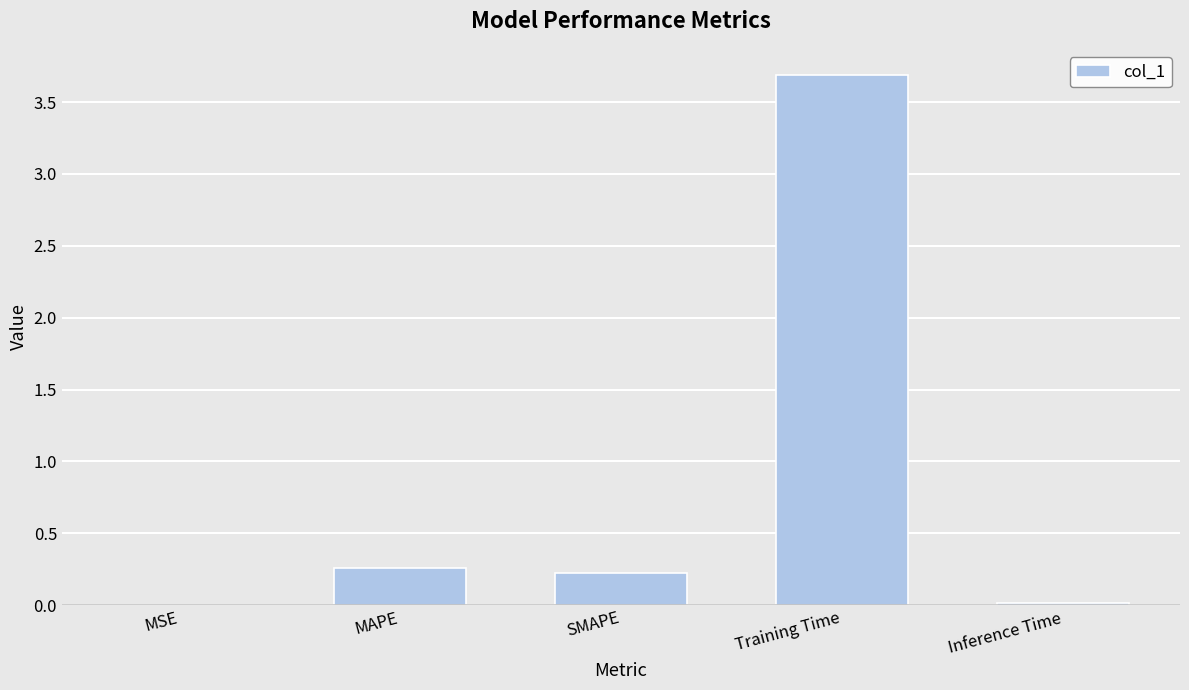

Are the bars horizontal?

No